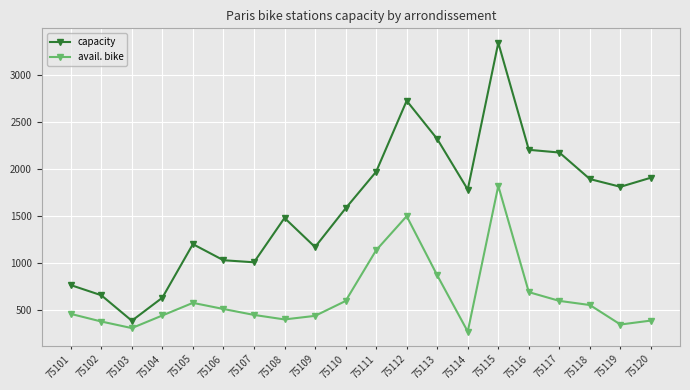

What is the spread (max minus min) of values at 75108?

1078